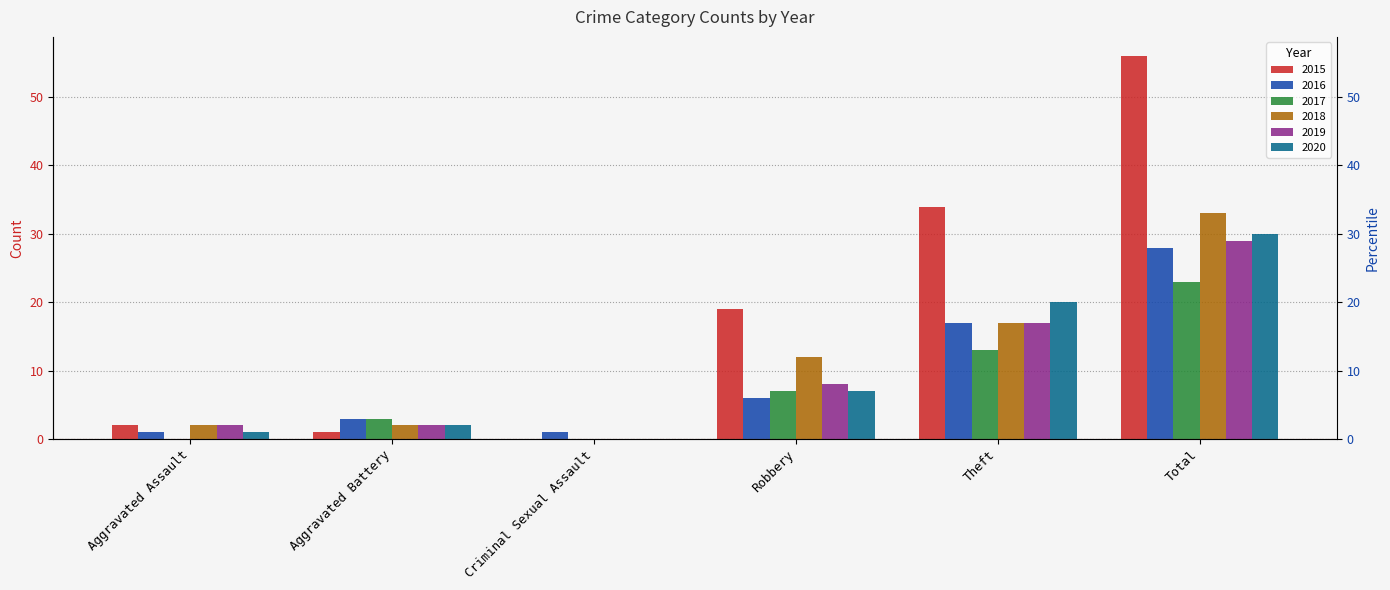

True or false: 2018 has a value of 1 at Aggravated Battery.

False